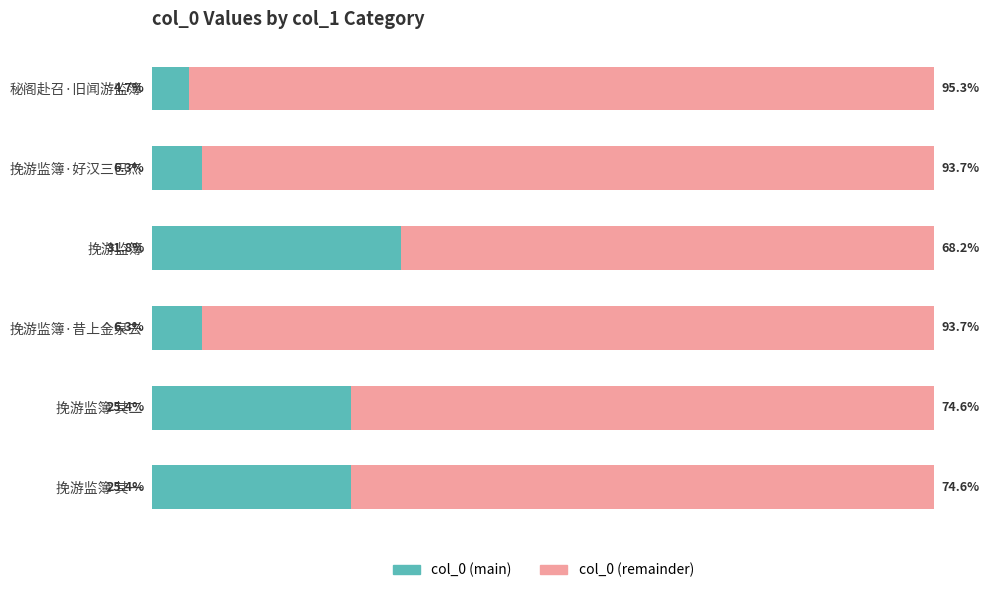

Which category has the highest value in the col_0 (main) series?

挽游监簿